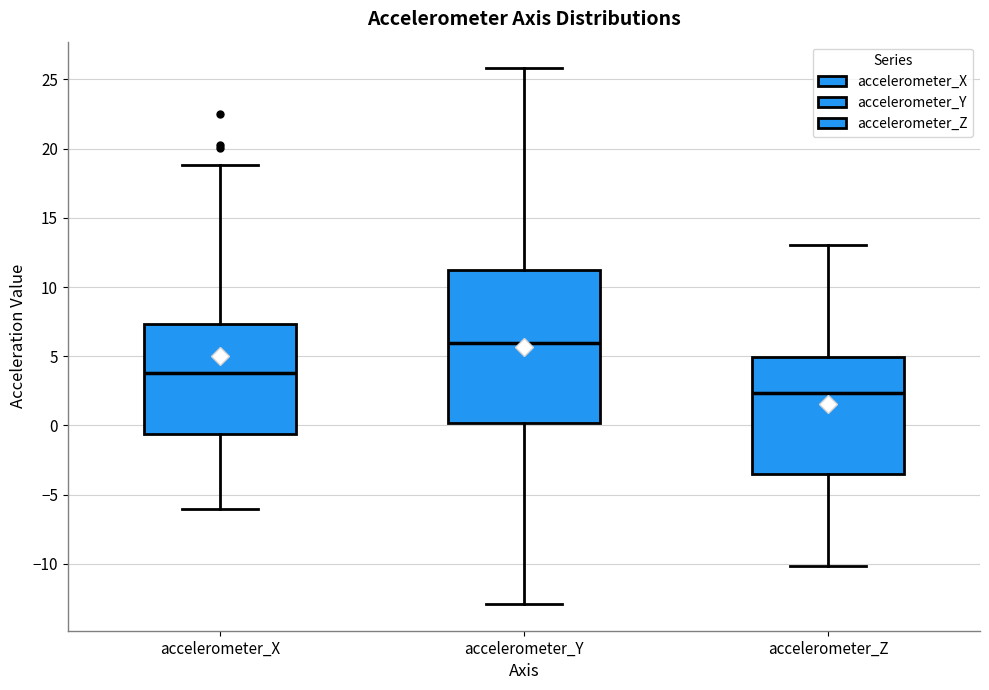

Reading left to right, read every box against the y-axis: the position of its median line, the range the box covers, and the ends of its whiskers. The values are not printed on the chart, so give them approximately, as read against the axis.

accelerometer_X: median 4.0, box -0.5 to 7.5, whiskers -6.0 to 19.0
accelerometer_Y: median 6.0, box 0.0 to 11.0, whiskers -13.0 to 26.0
accelerometer_Z: median 2.5, box -3.5 to 5.0, whiskers -10.0 to 13.0